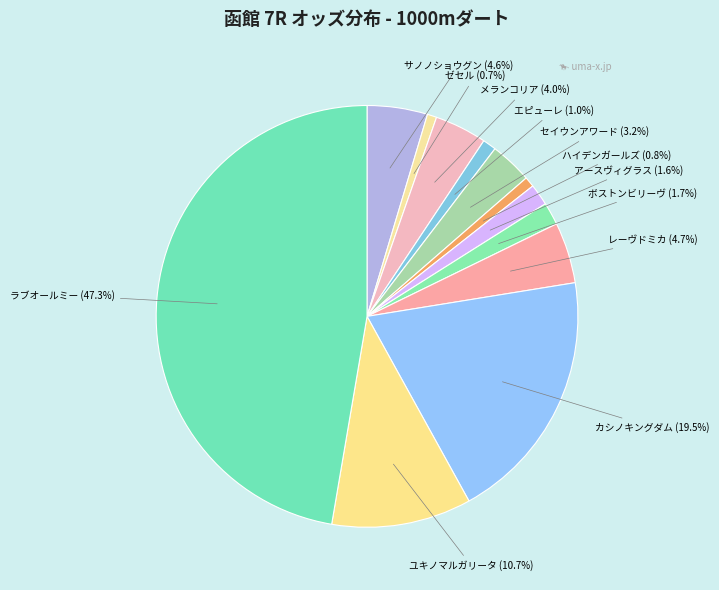

Combined, do セイウンアワード and ボストンビリーヴ account for over 50%?

No